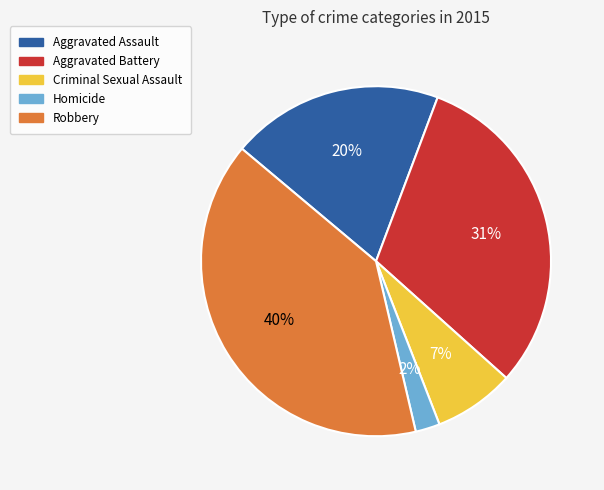

To the nearest percent, what is the combined percentage of Criminal Sexual Assault and Aggravated Assault?

27%